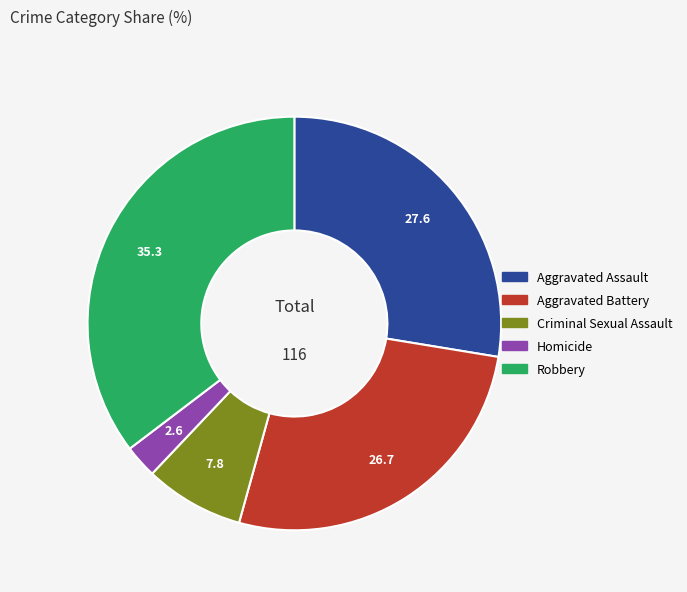

Does Aggravated Battery represent more than half of the total?

No